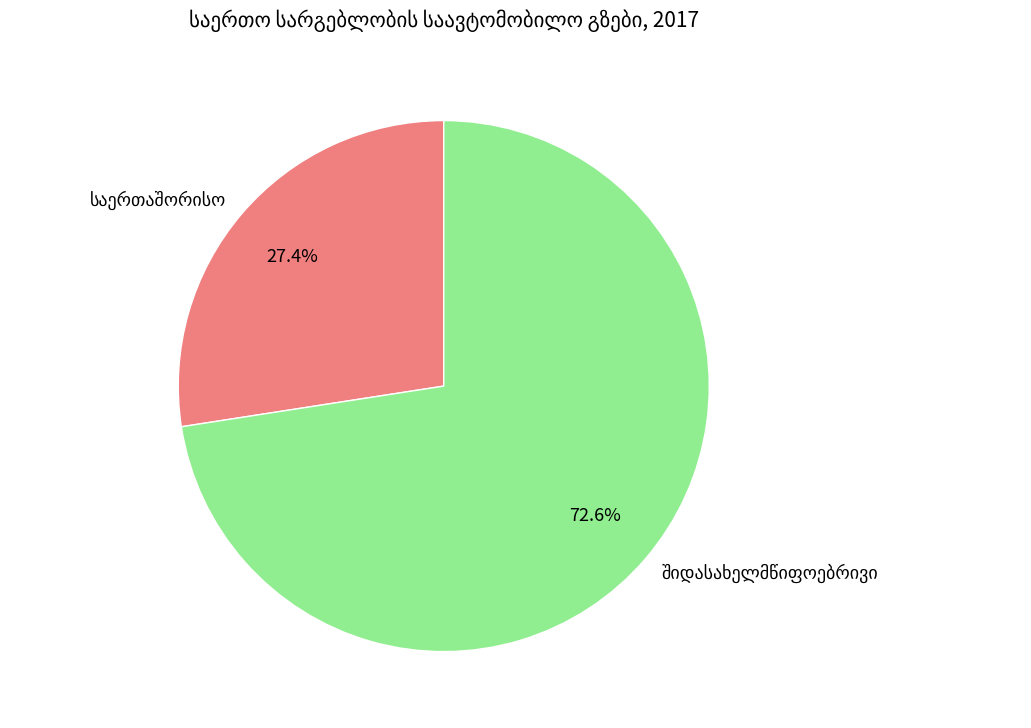

To the nearest percent, what is the average slice percentage?

50%